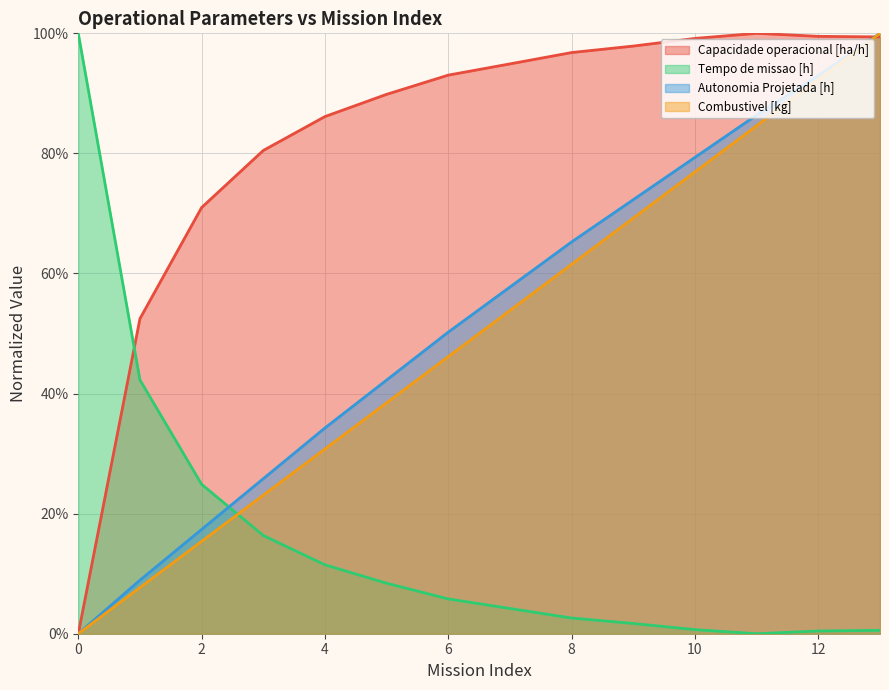

What is the value of the Autonomia Projetada [h] point at the 13th from the left?

93.0